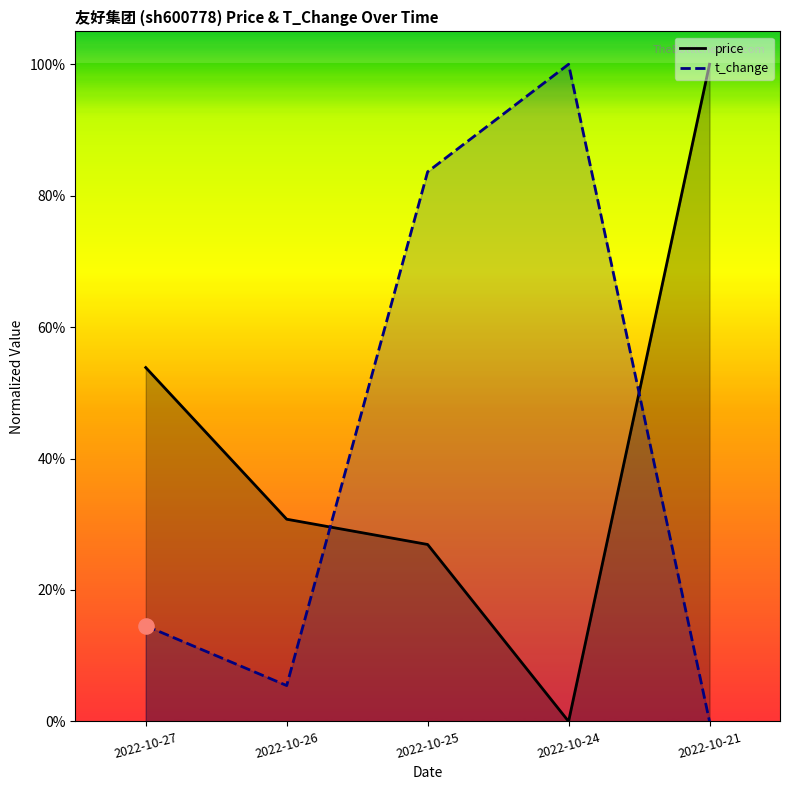

At how many categories does at least one series exceed 0?

5